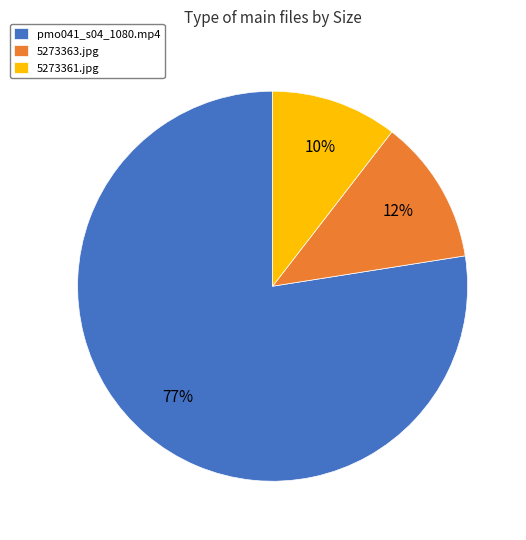

Is the sum of 5273361.jpg and pmo041_s04_1080.mp4 greater than half?

Yes